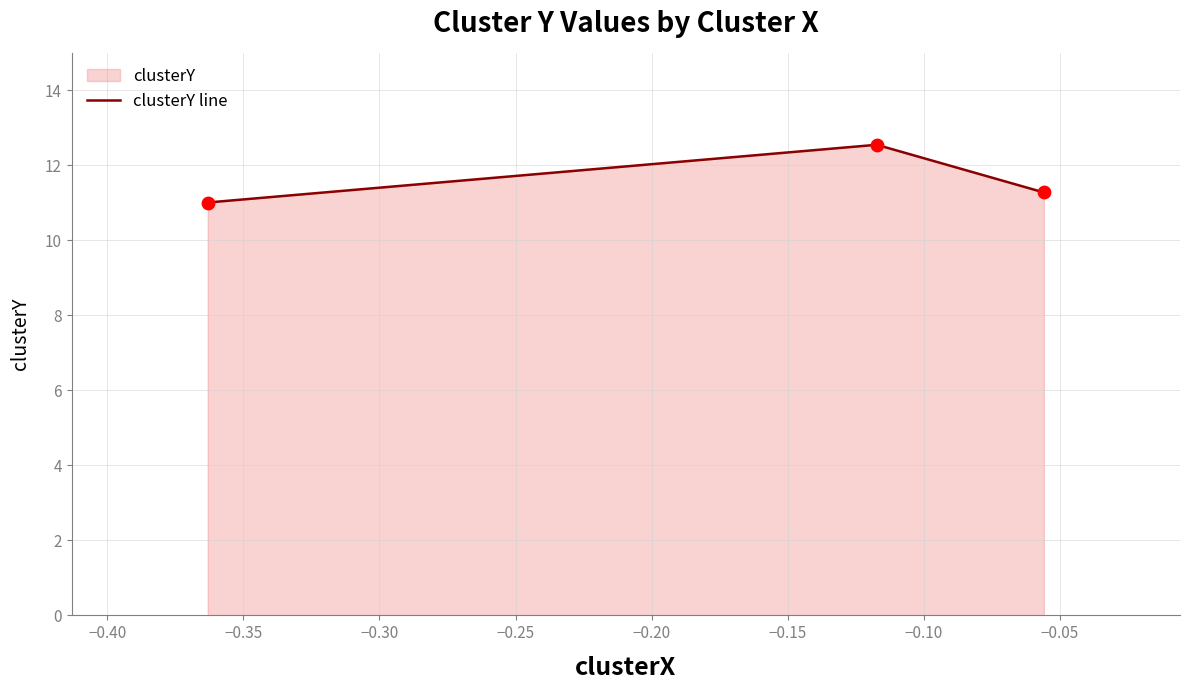

What is the sum of all values?

34.8